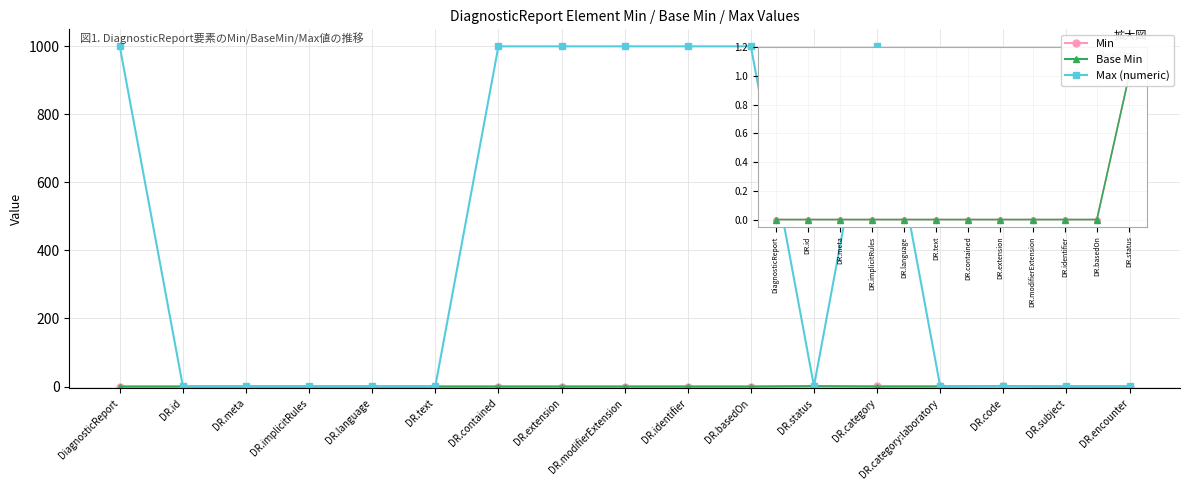

What is the total value across all series at DR.encounter?

1